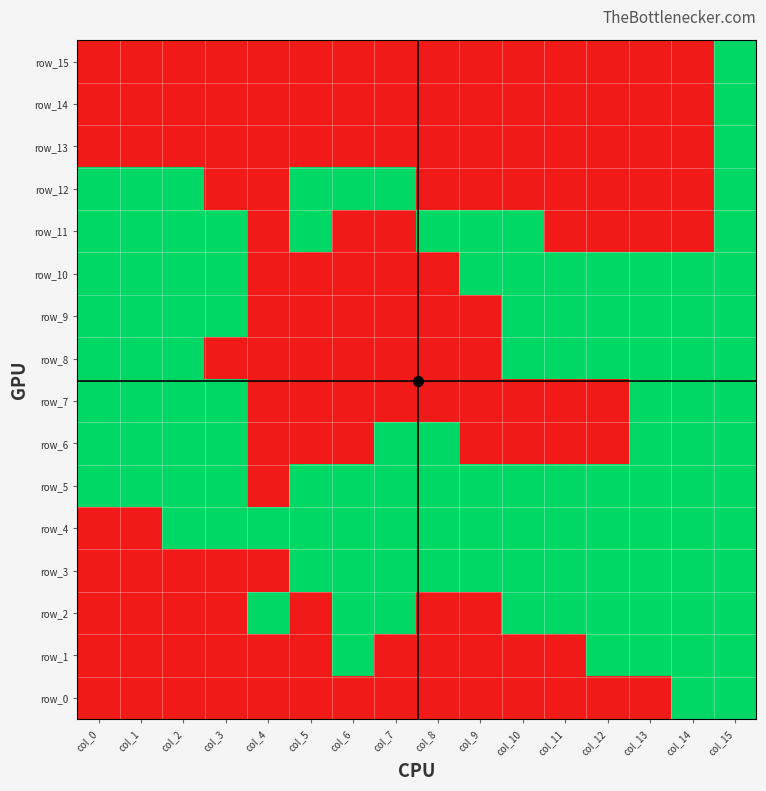

What is the difference between the highest and lowest values at col_14?

1